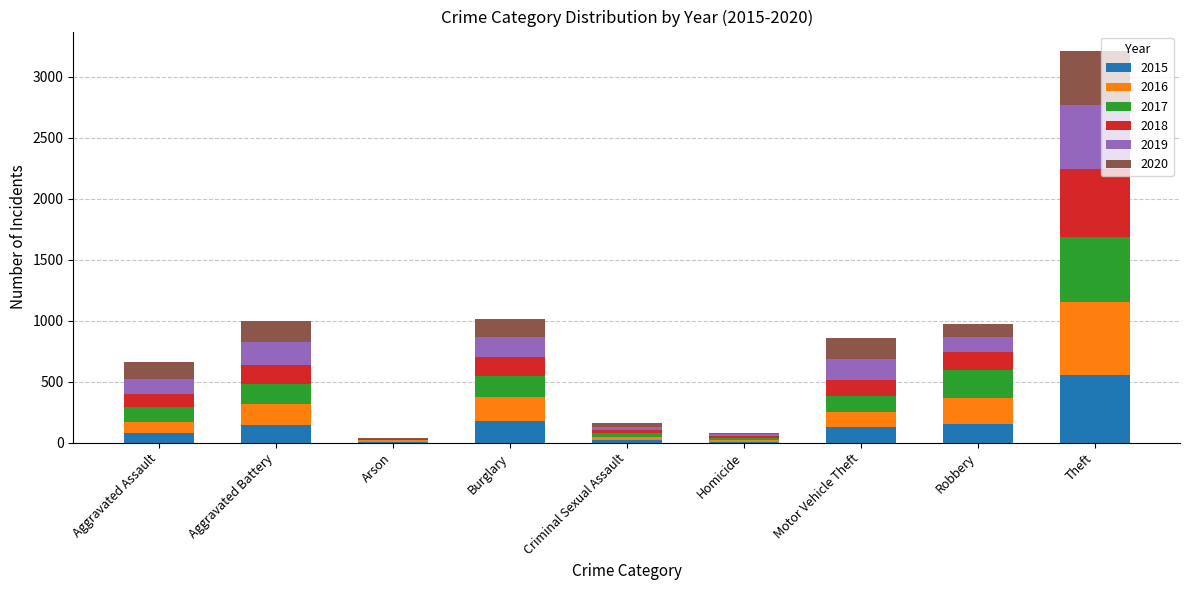

What is the sum of the 2015 values at Theft and Aggravated Assault?

635